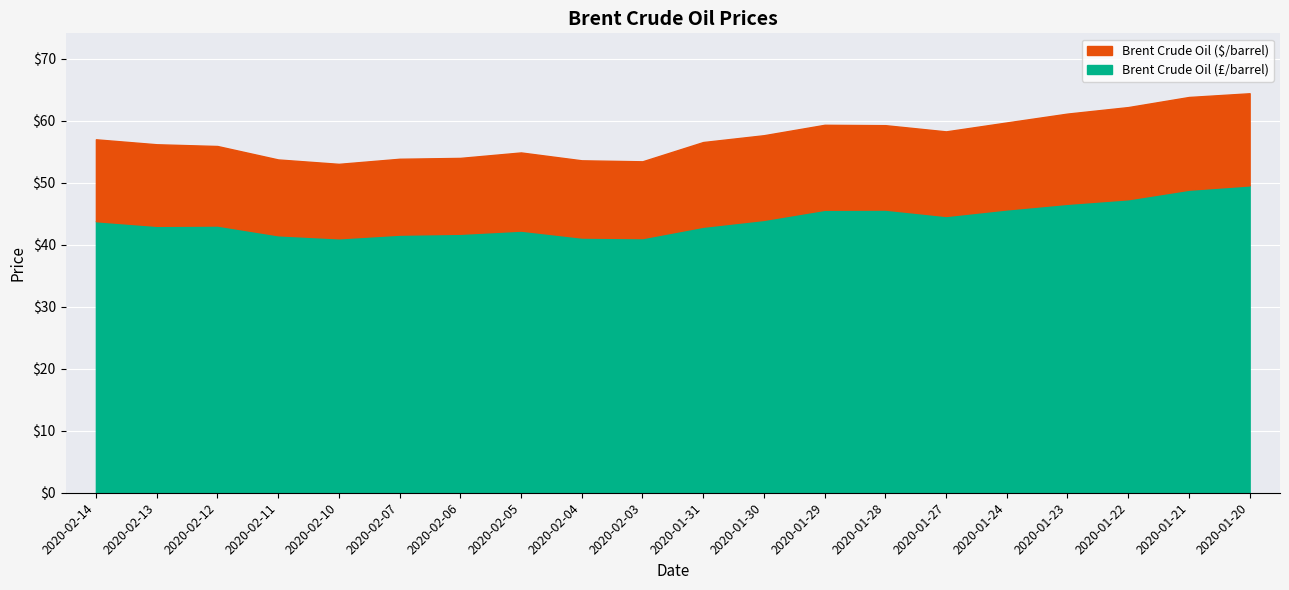

Which series has the largest total across all categories?

Brent Crude Oil ($/barrel)